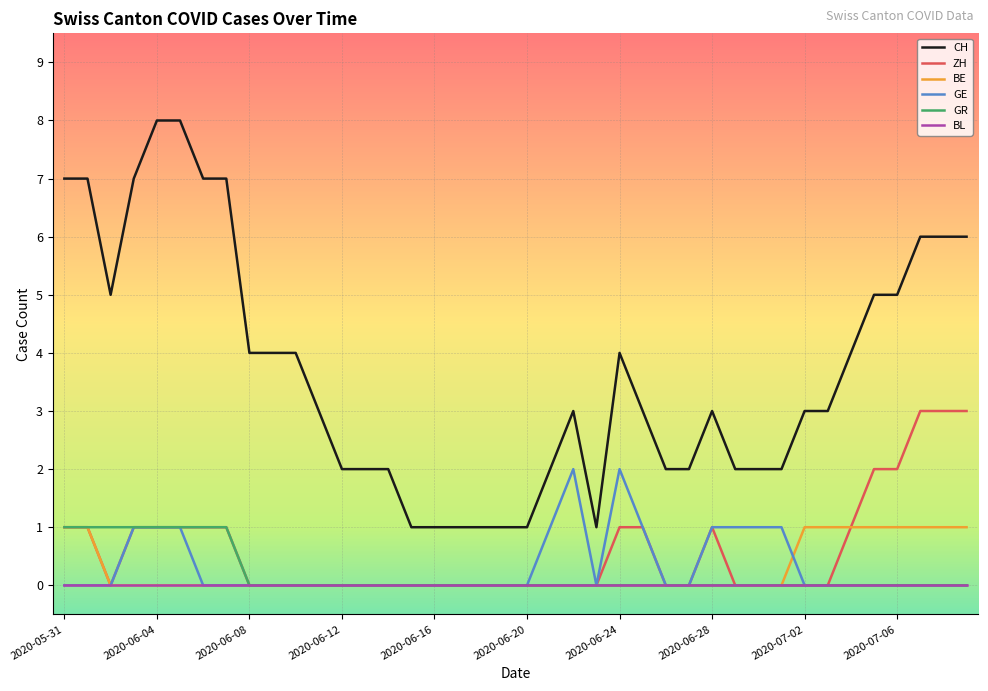

Which series has the largest range (max minus min)?

CH